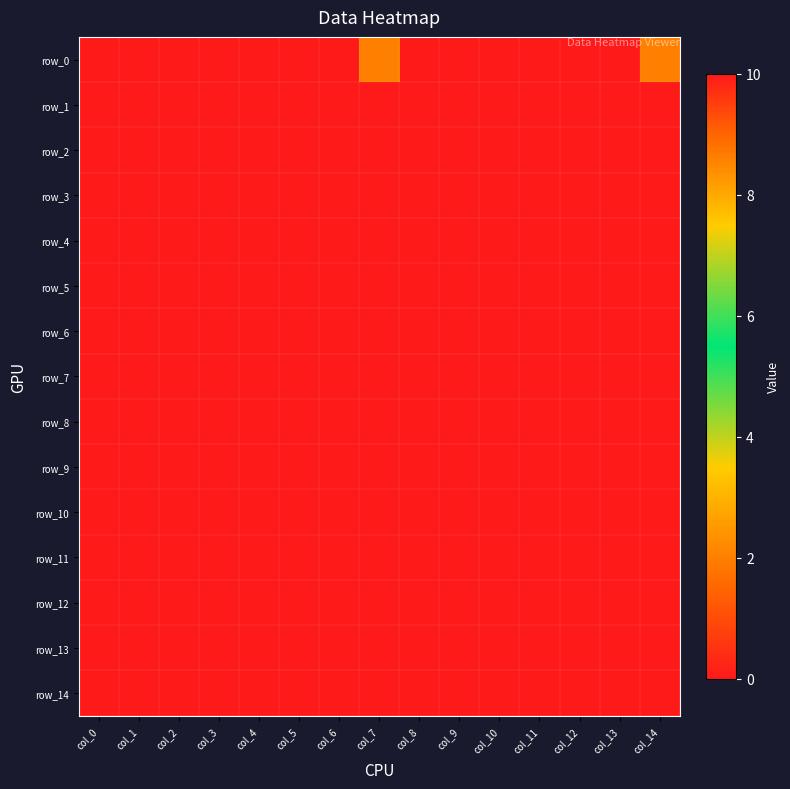

How many row_14 values are between 0 and 1?

14